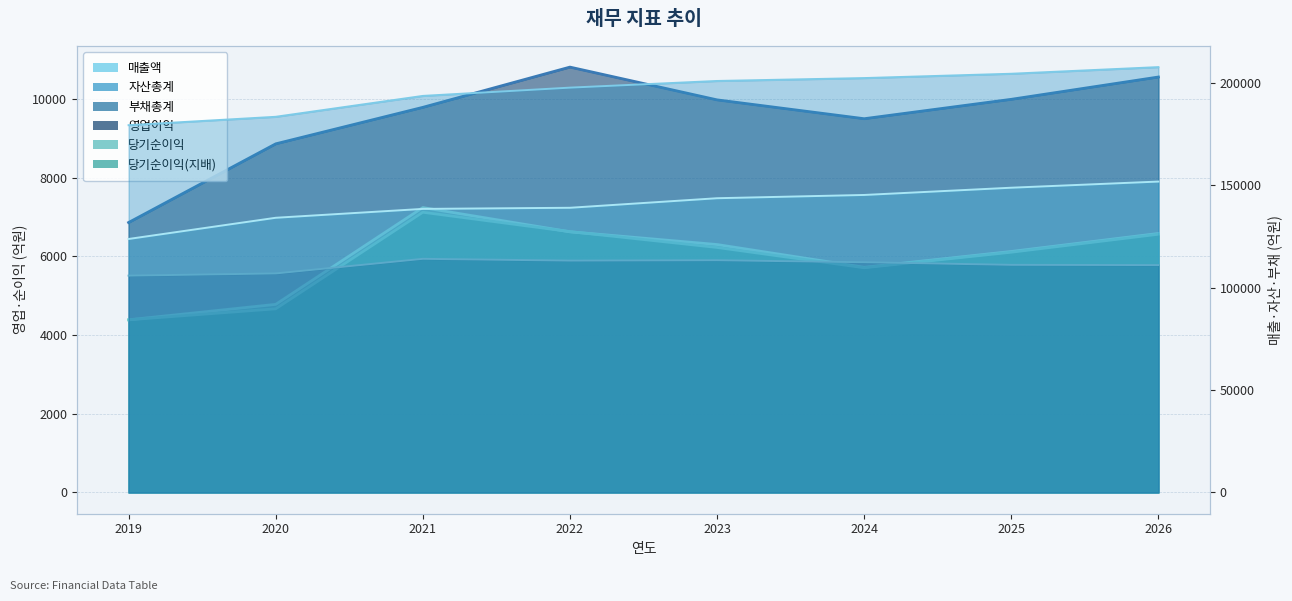

Reading left to right, extract all data points from this chart.

매출액: 123820	134176	138511	139060	143726	145319	148860	151866
자산총계: 179410	183502	193705	197748	201006	202421	204530	207775
부채총계: 105914	106990	114120	113251	113438	112460	111180	111070
영업이익: 6862	8862	9790	10813	9980	9501	9994	10561
당기순이익: 4388	4781	7242	6626	6302	5723	6125	6583
당기순이익(지배): 4389	4668	7123	6631	6228	5712	6107	6564